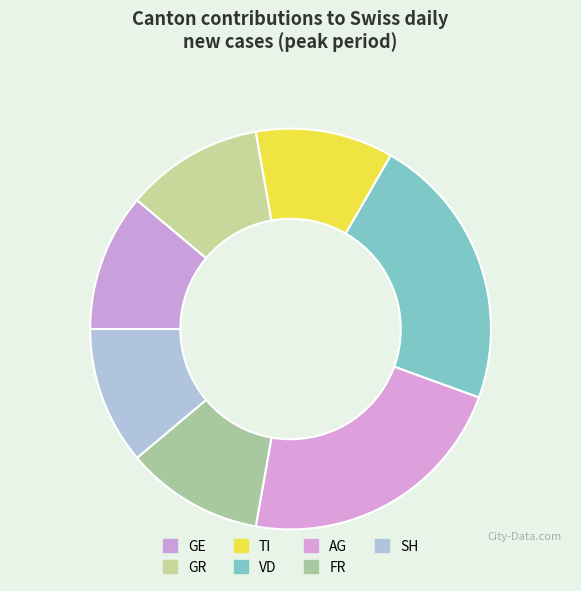

Is it true that GE is 2% of the pie?

False